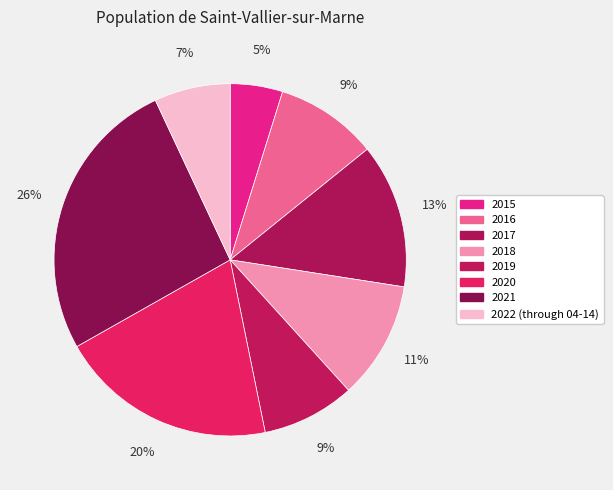

Approximately how many times larger is the value at 2016 compared to 2018?

0.9